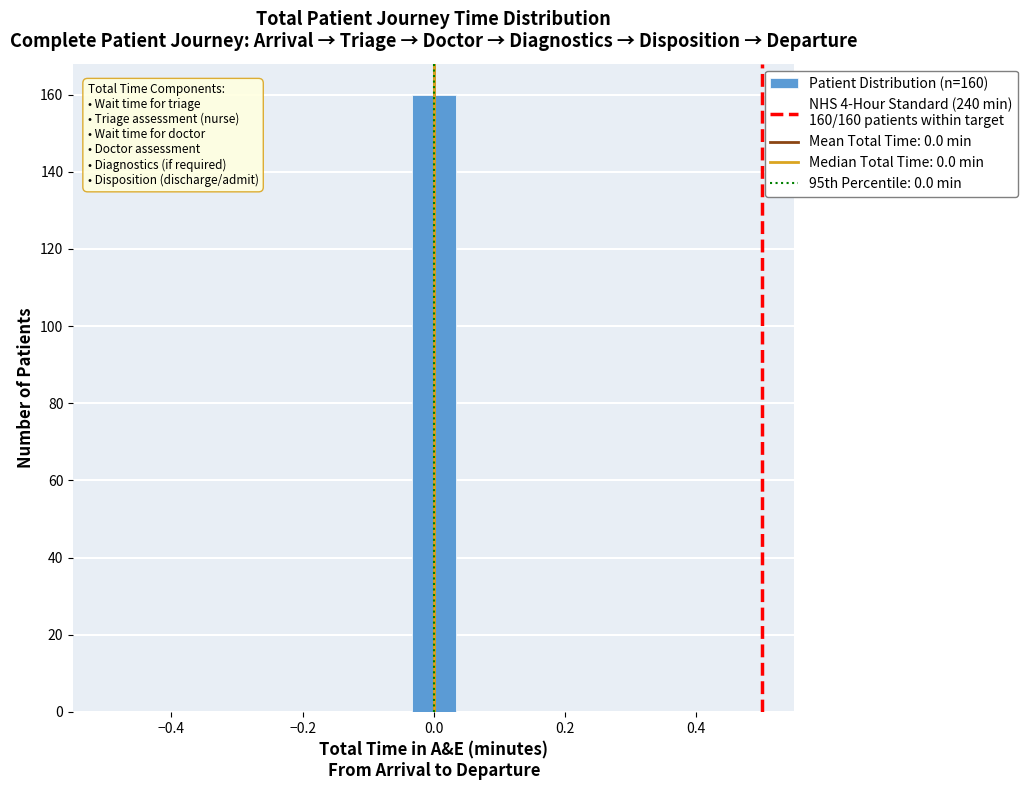

Read against the x-axis, roughly where is the centre of the tallest bar?

0.00